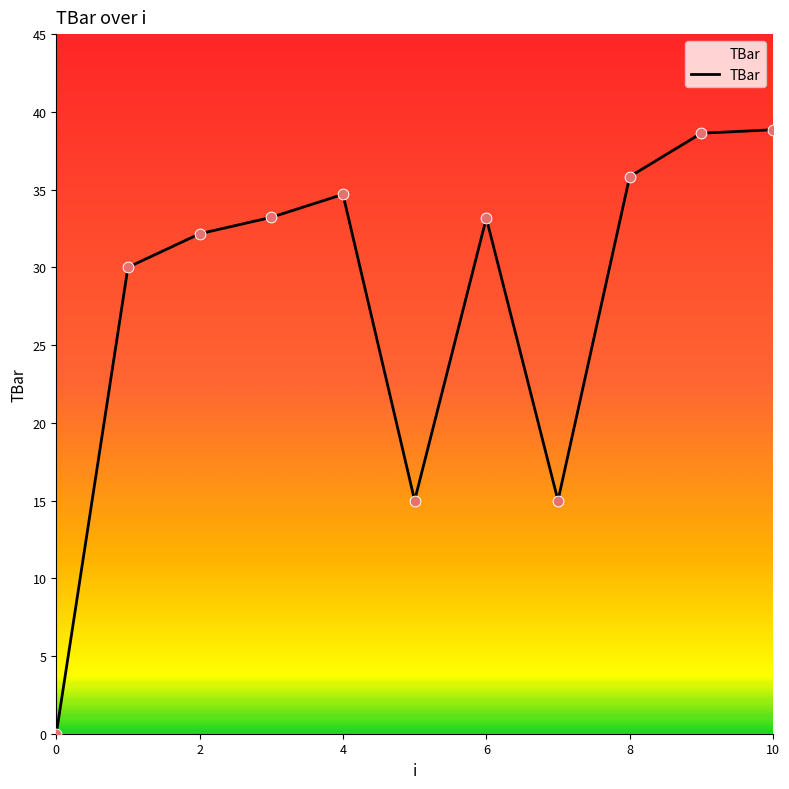

What is the difference between the maximum and minimum values?

38.8